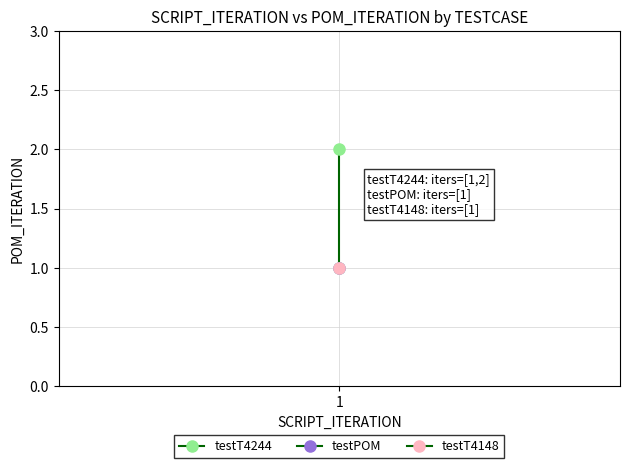

Reading left to right, list all the values displayed in this chart.

1	2